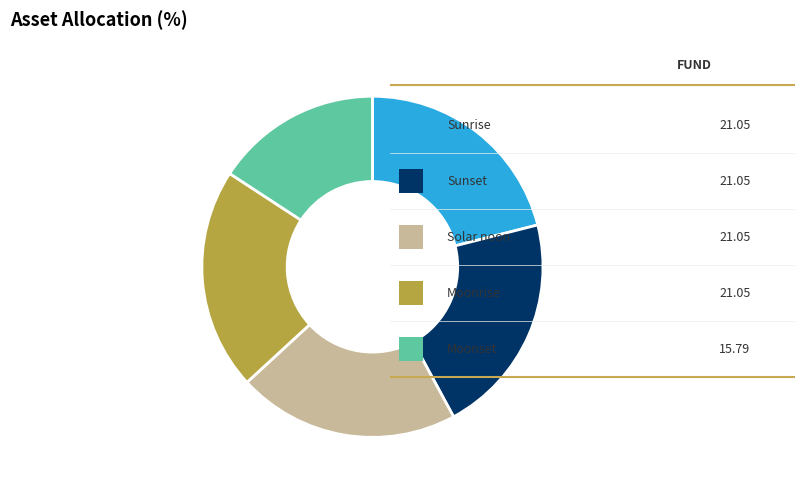

Is there a majority slice in this chart?

No